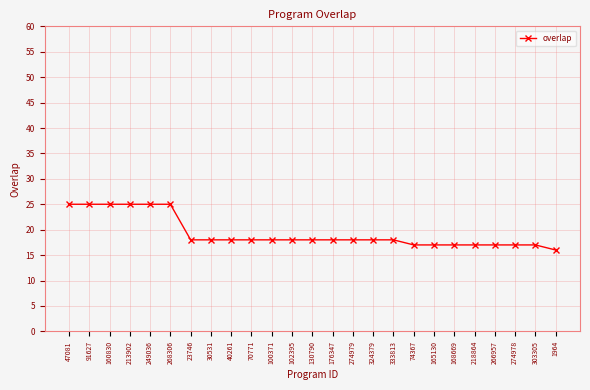

What is the change in value from 91627 to 266957?

-8